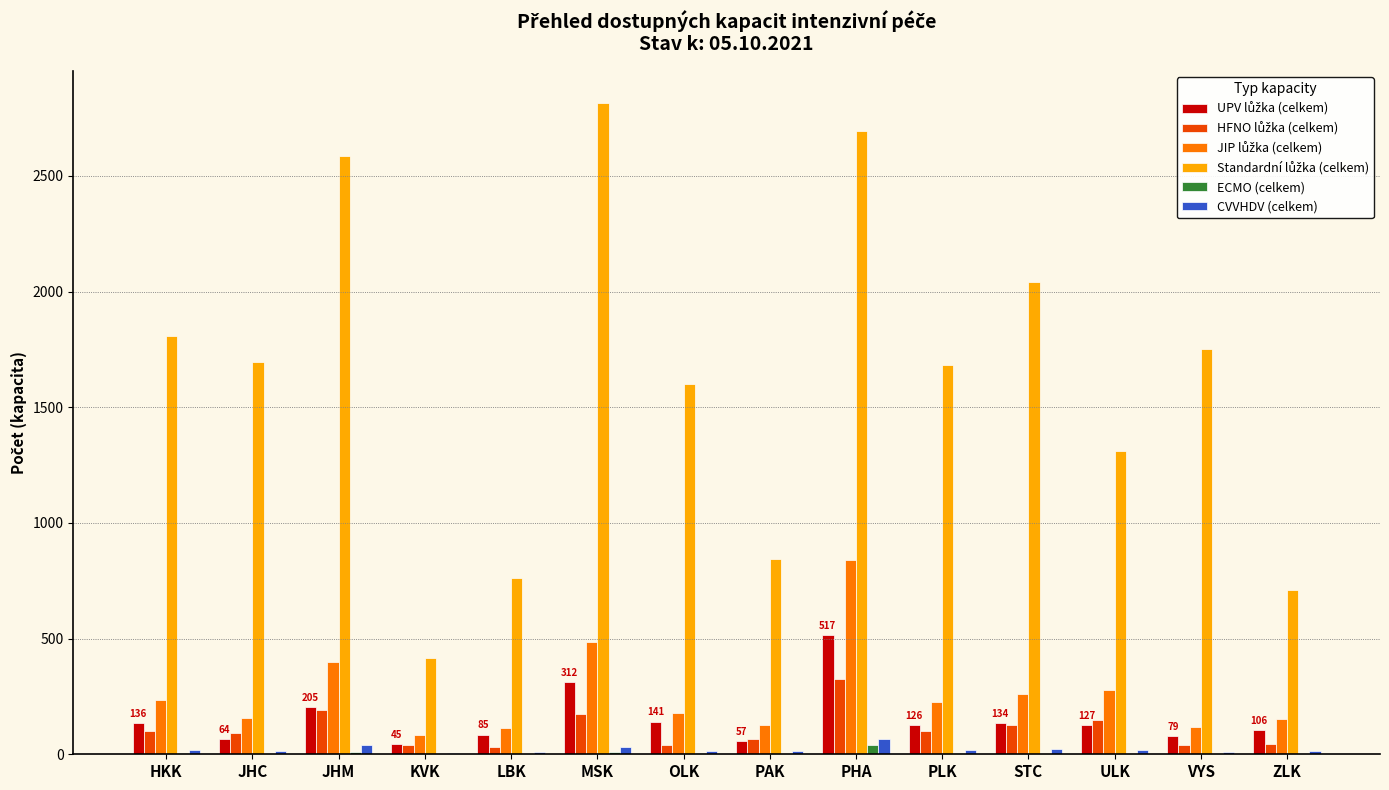

What position from the right is KVK?

11